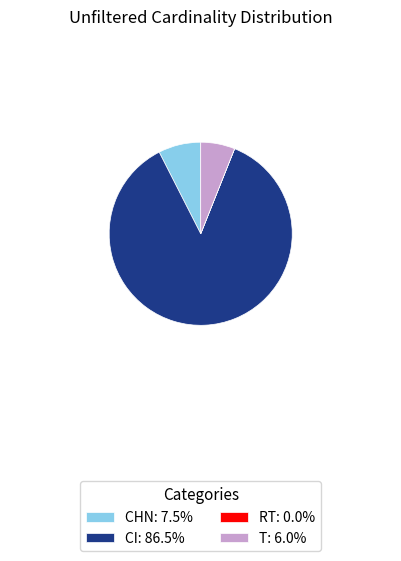

Approximately how many times larger is the value at CI: 86.5% compared to T: 6.0%?

14.3